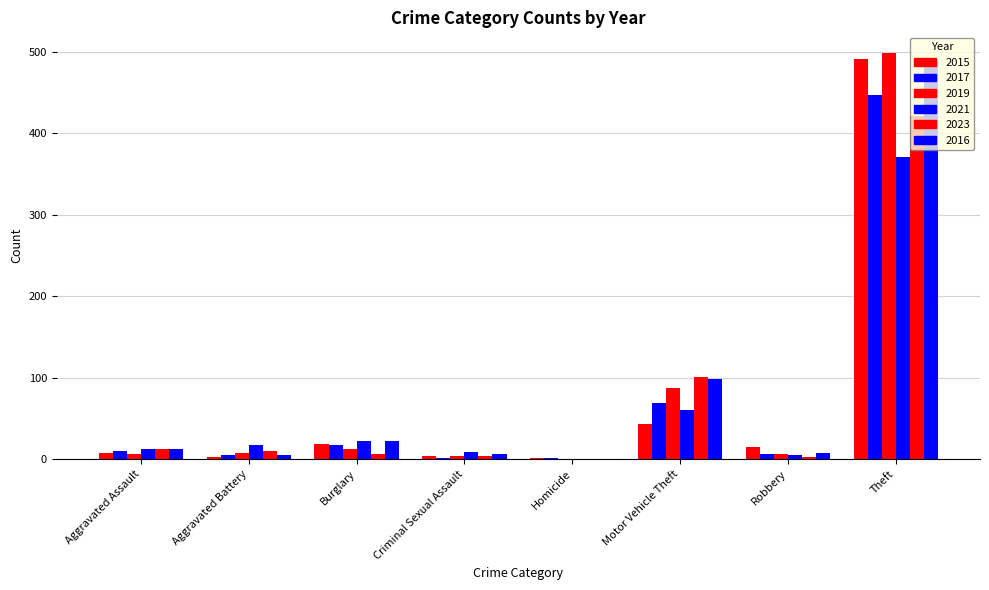

The 2021 series shows 17 at Aggravated Battery. True or false?

True